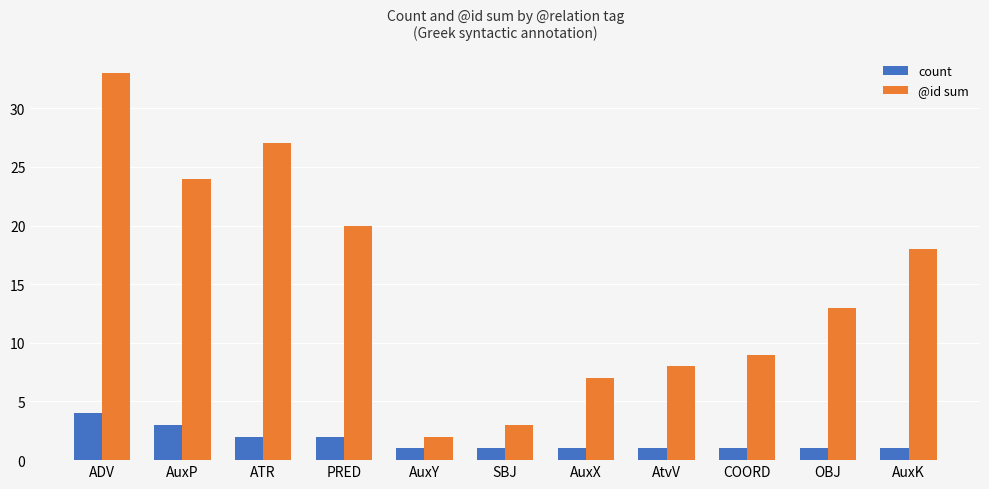

Where is @id sum nearest to the value 17?

AuxK